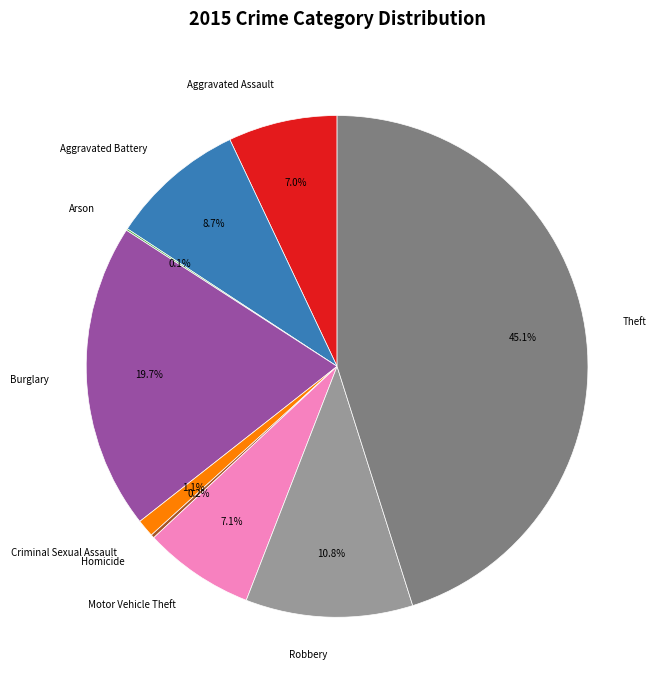

What percentage is the Aggravated Battery slice, to the nearest percent?

9%